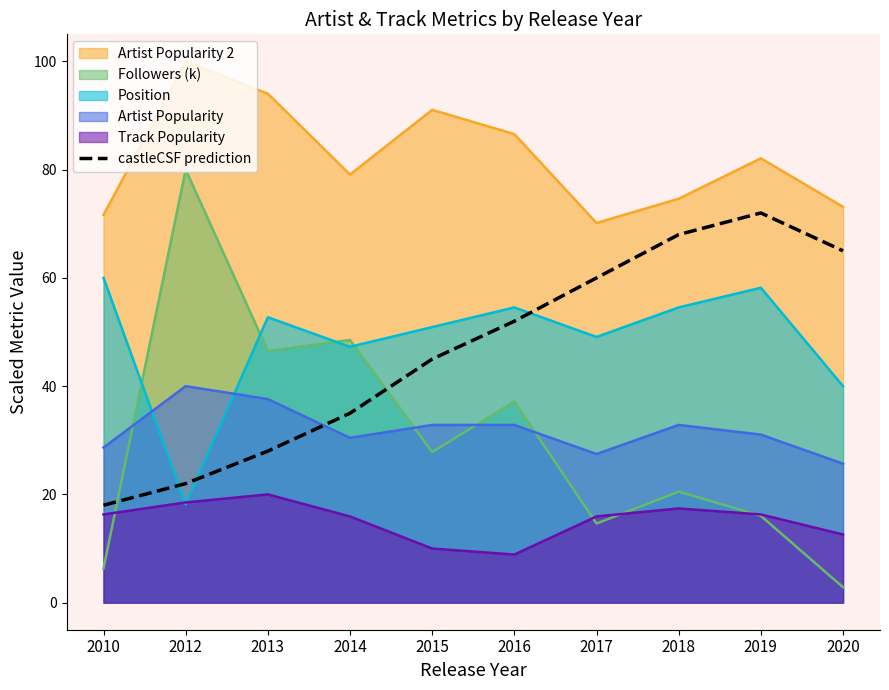

Does the chart have visible grid lines?

No